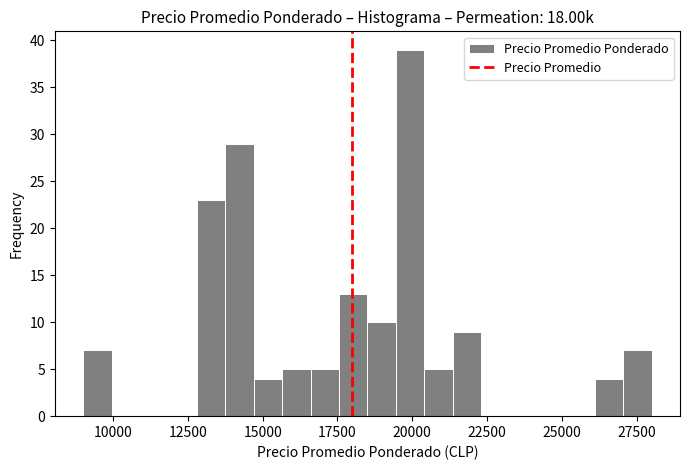

Read against the x-axis, roughly where is the centre of the tallest bar?

20000